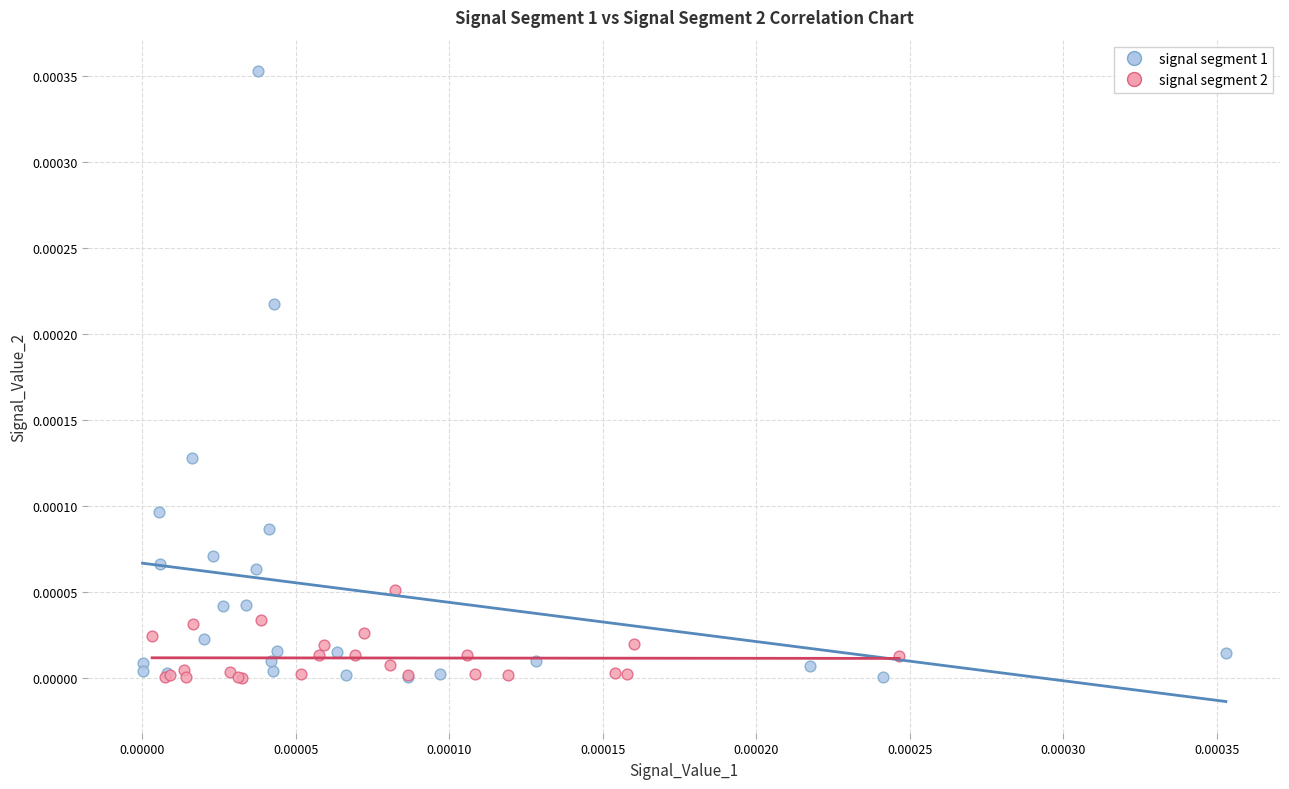

Which series has the largest Y range (max minus min)?

signal segment 1